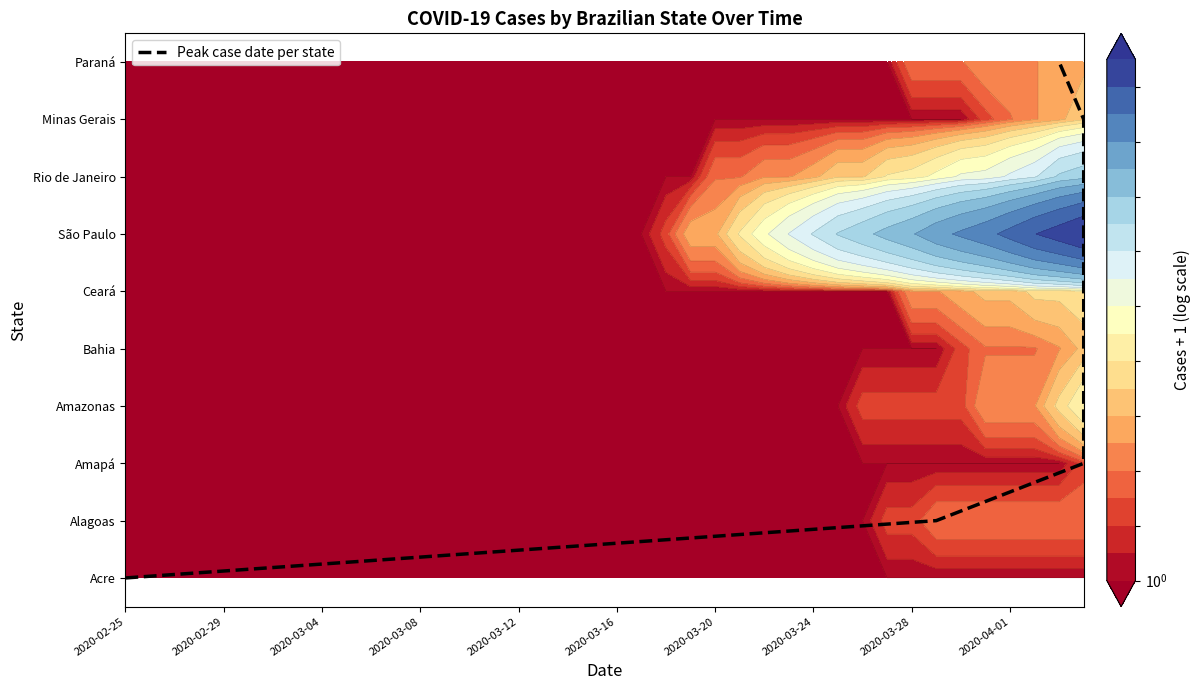

Which category has the lowest value across all series?

2020-02-25